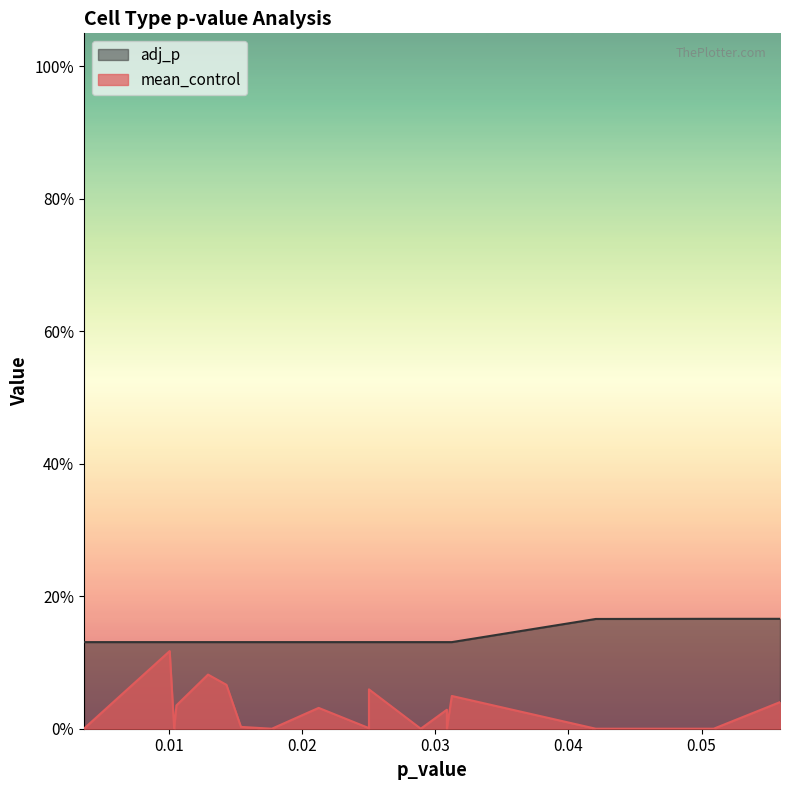

How many interior local peaks does the mean_control series have?

6